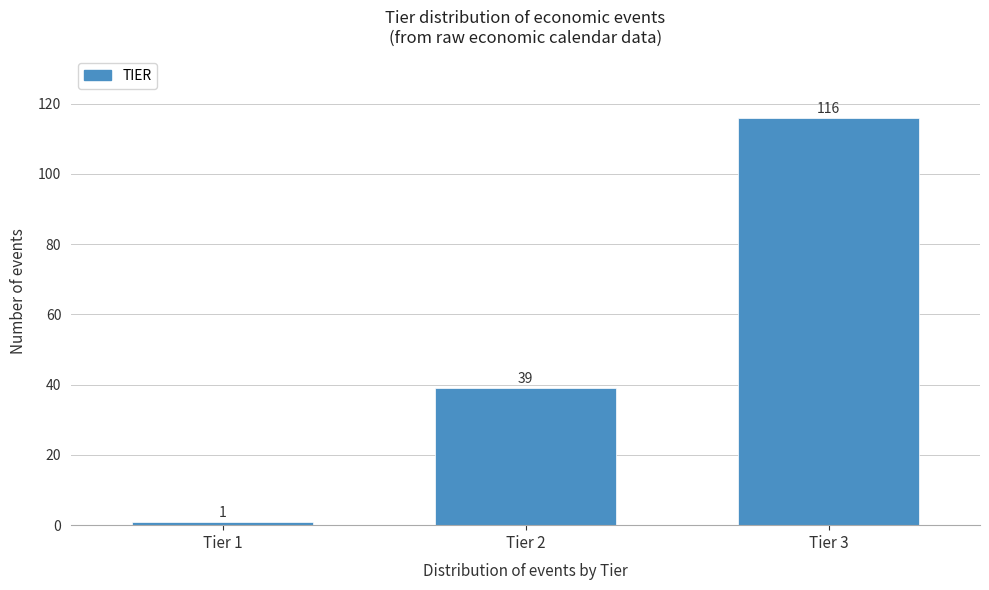

Reading left to right, what are all the values shown in this chart?

1	39	116